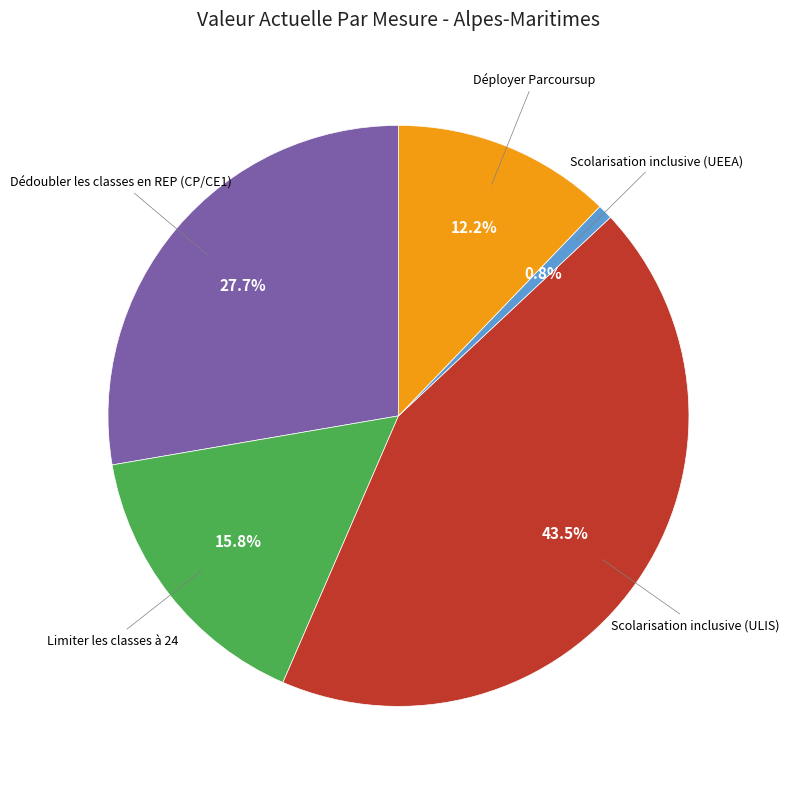

Does any single category account for the majority?

No